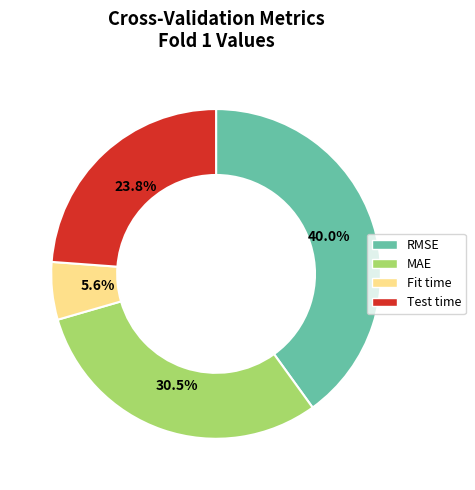

To the nearest percent, what is the difference between the RMSE and MAE slice percentages?

10%